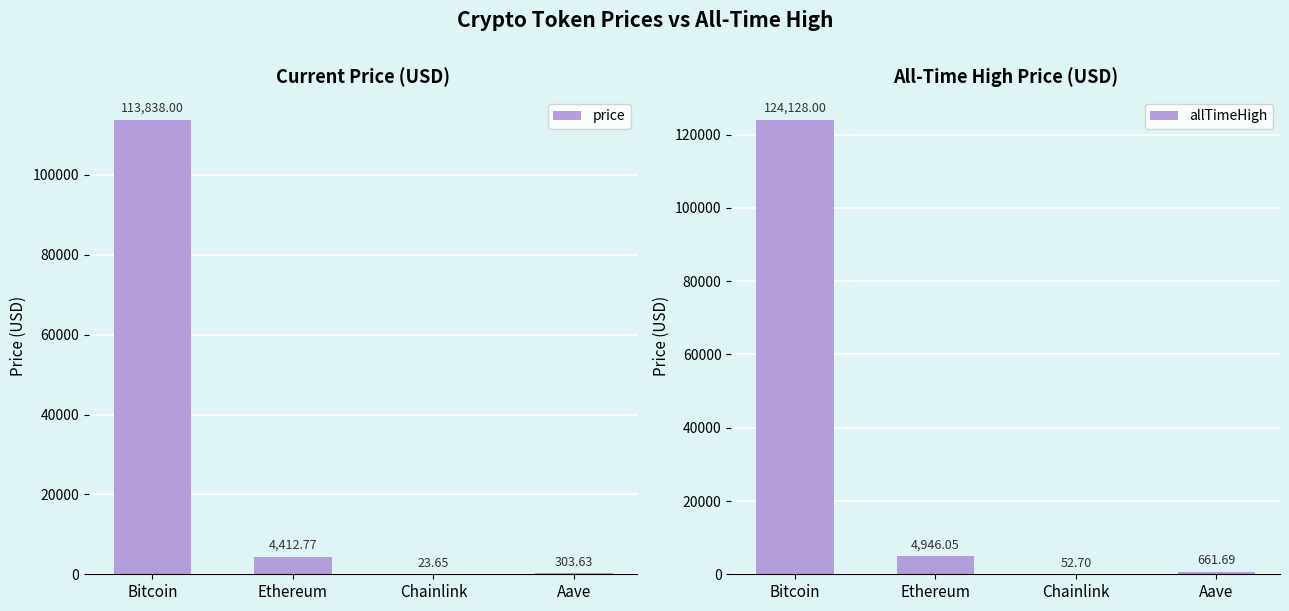

What is the average value of the allTimeHigh series?

32447.1